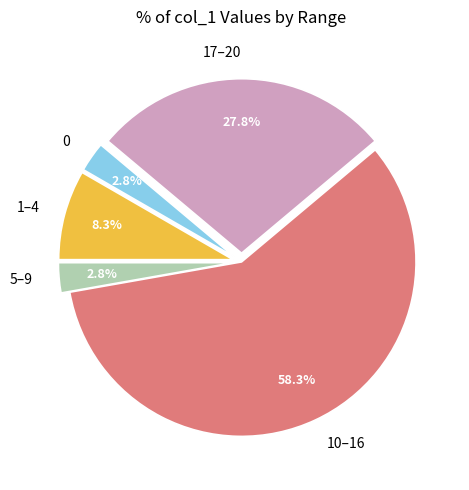

Is there any slice that represents more than half of the pie?

Yes